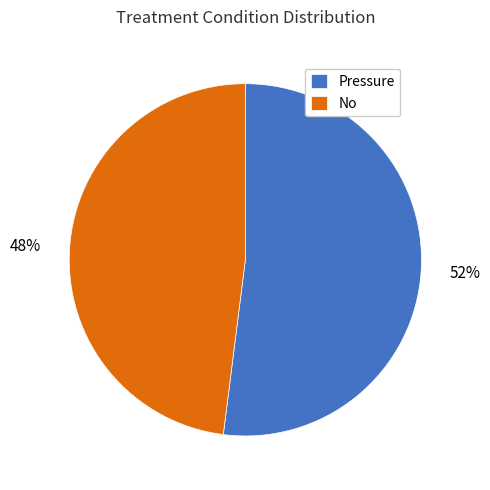

Is it true that Pressure is 52% of the pie?

True